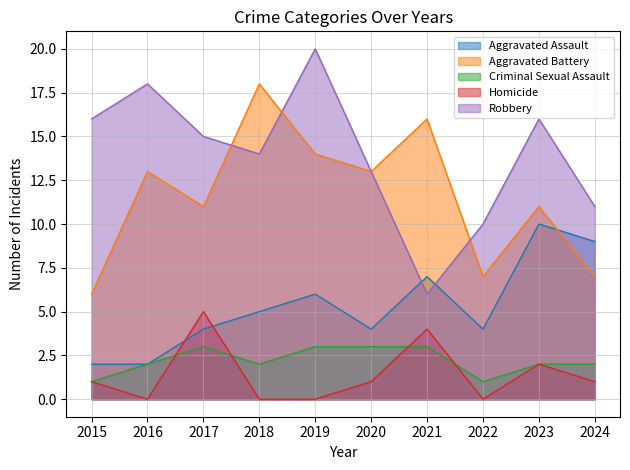

True or false: Homicide and Aggravated Battery cross at least once.

False